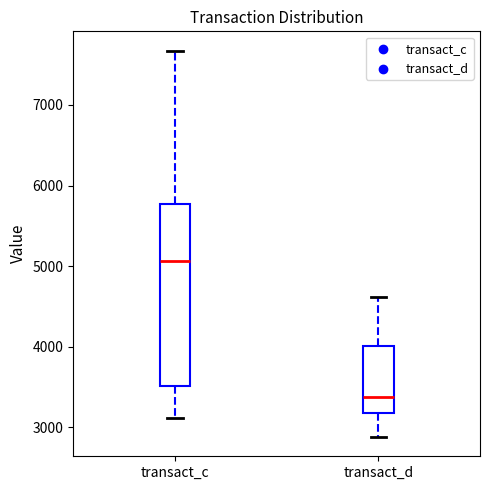

Which box has the lowest median line?

transact_d